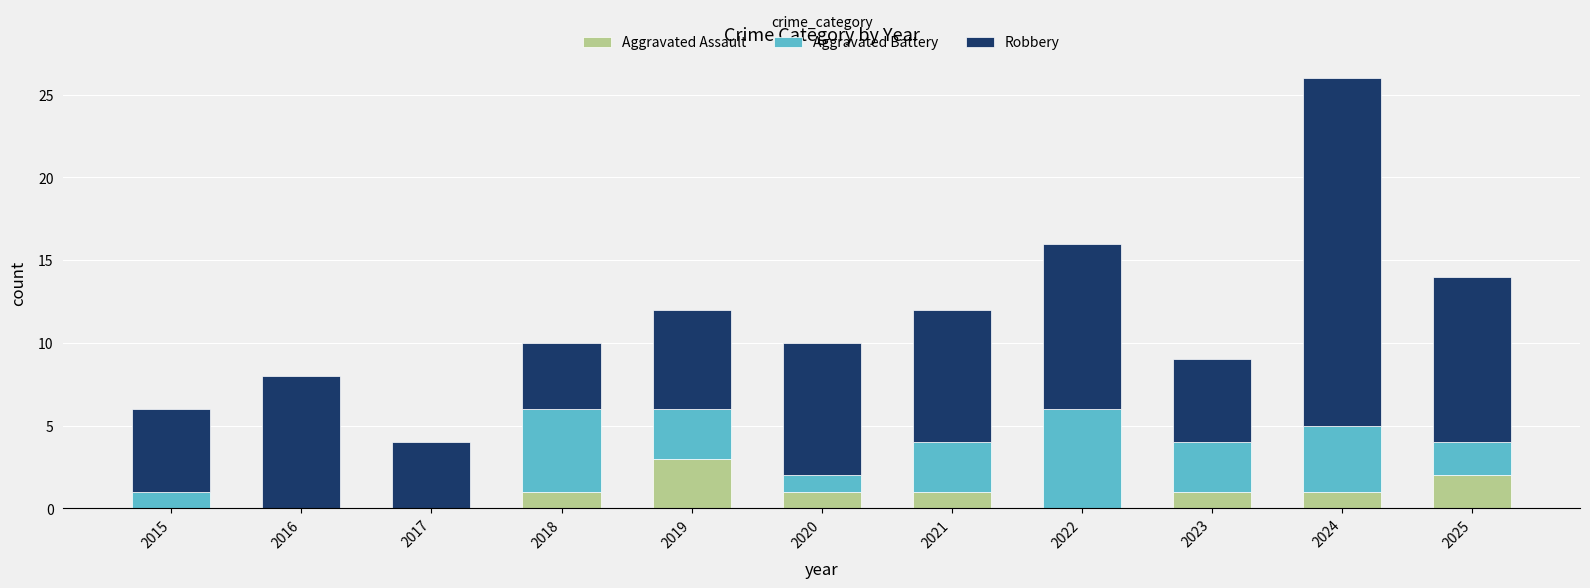

At which category is the sum across all series the highest?

2024